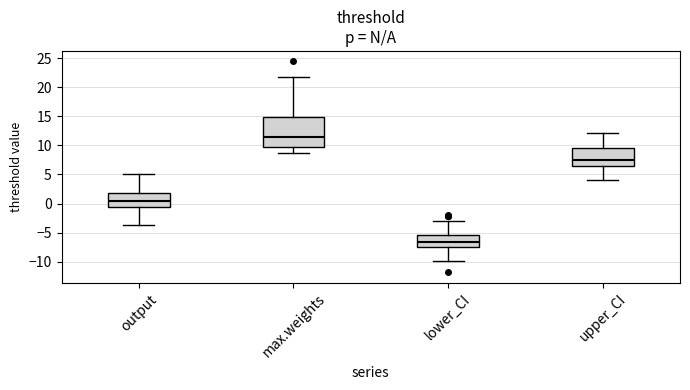

Comparing the boxes themselves (not the whiskers), which one is the tallest?

max.weights